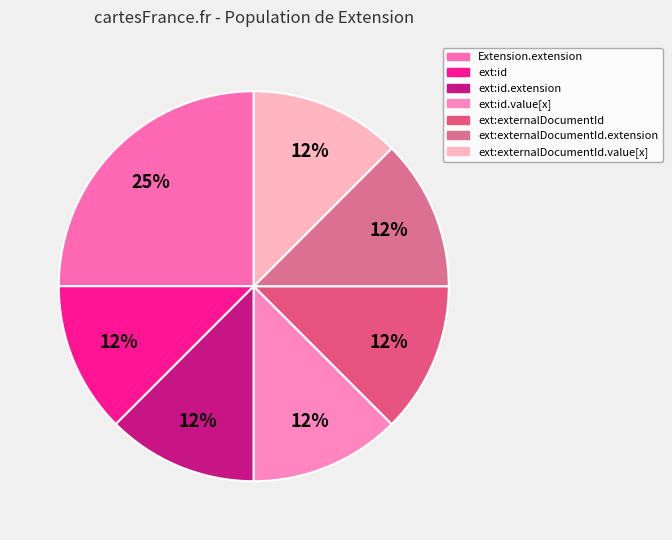

To the nearest percent, what is the average slice percentage?

14%